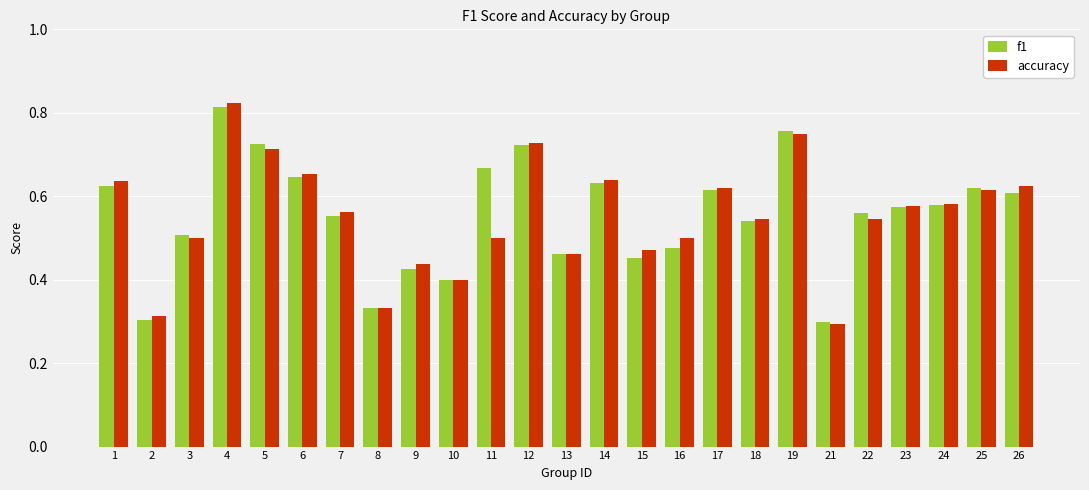

The value of f1 at 23 is 0.8. True or false?

False